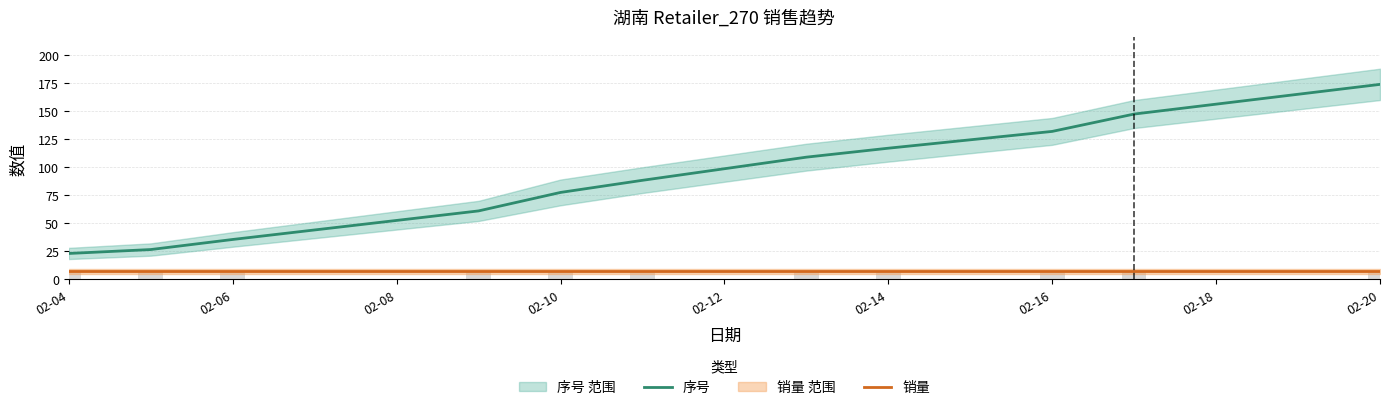

Rank the series at 02-10 from highest to lowest value.

序号, 销量